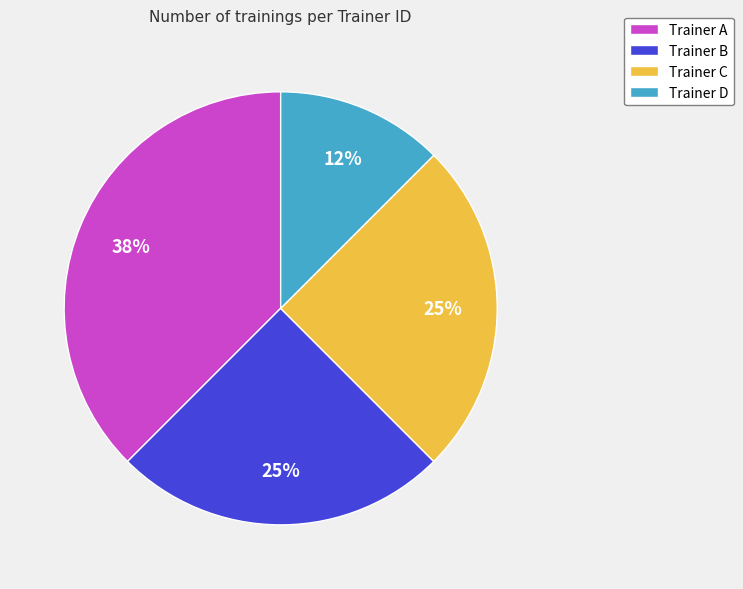

To the nearest percent, what percentage of the pie is Trainer B?

25%